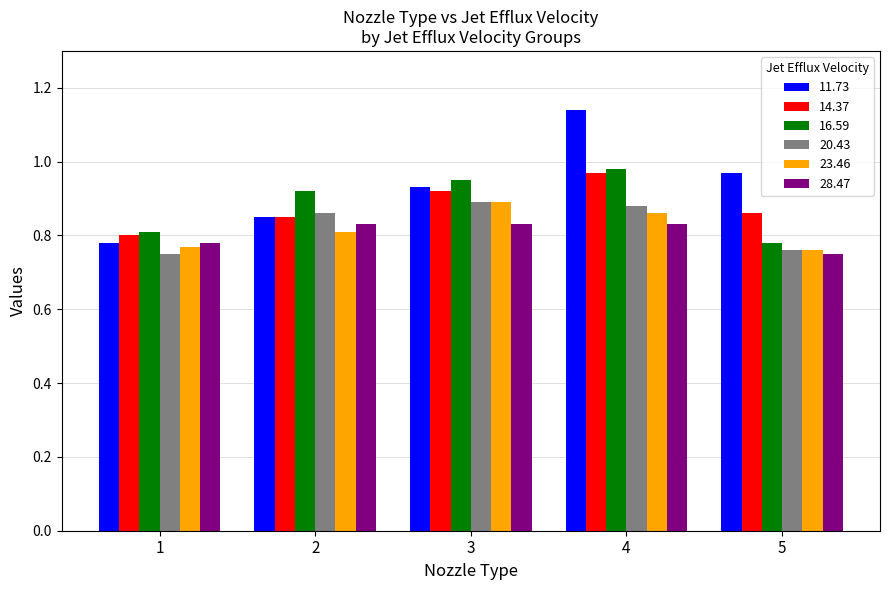

Which series has the widest spread of values?

11.73